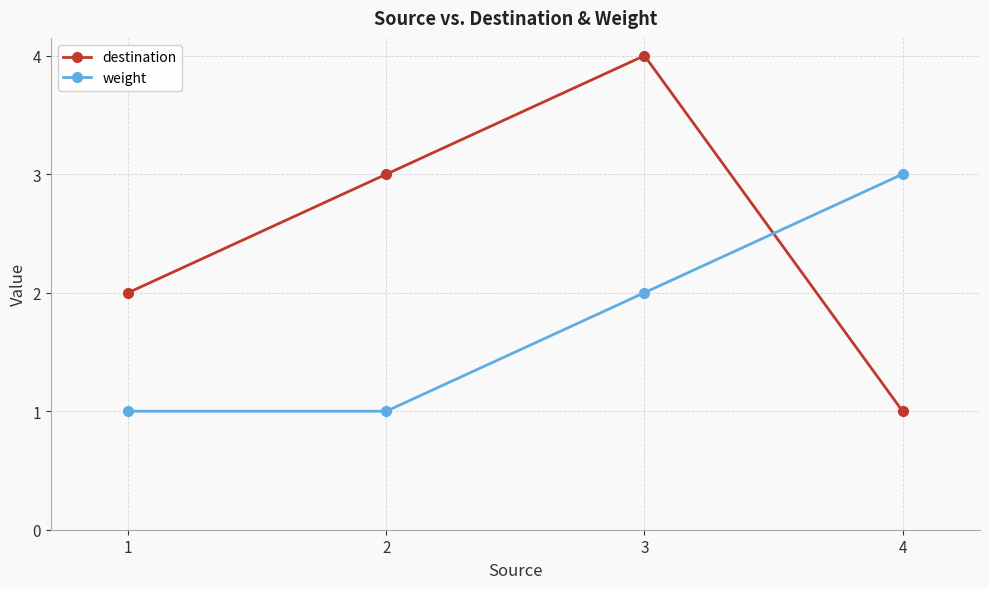

Reading right to left, transcribe all the data shown in this chart.

destination: 4=1	3=4	2=3	1=2
weight: 4=3	3=2	2=1	1=1